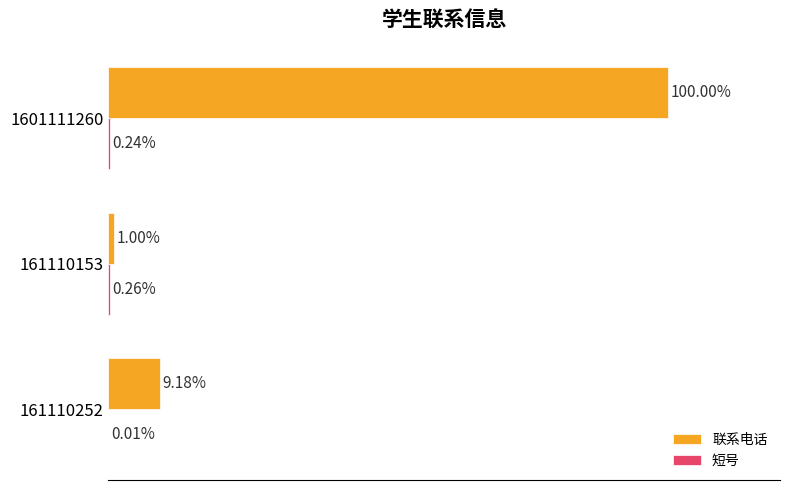

Between 161110252 and 1601111260, which series saw the biggest shift?

联系电话